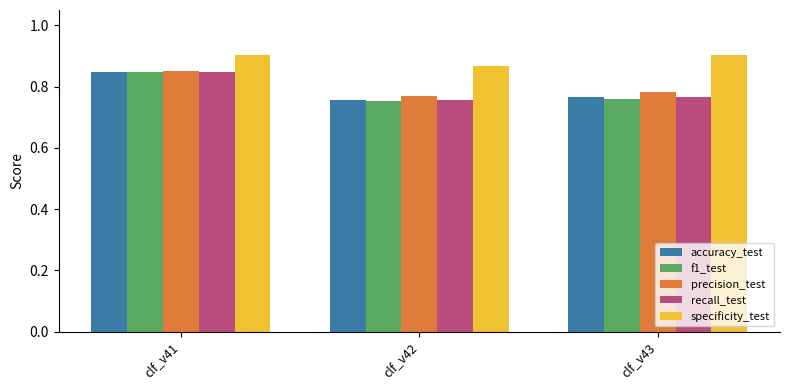

Which series has the largest range (max minus min)?

f1_test